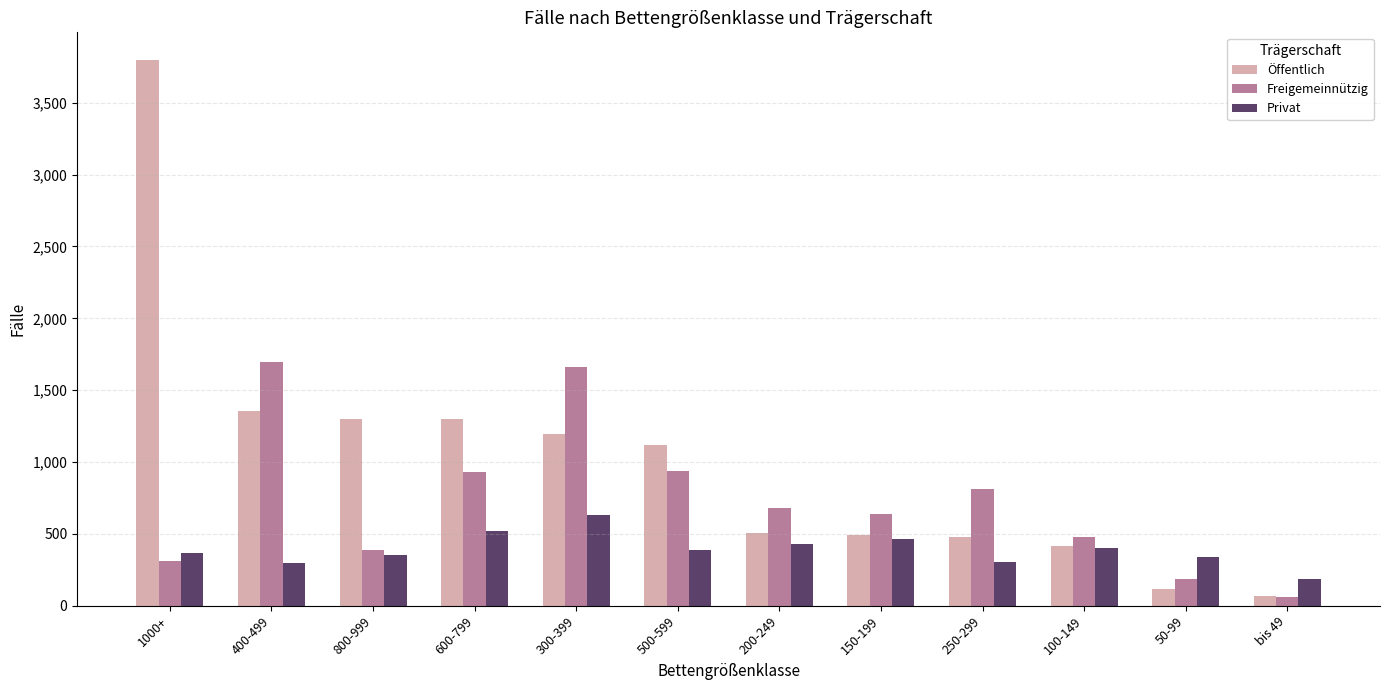

At how many categories does at least one series exceed 761?

7